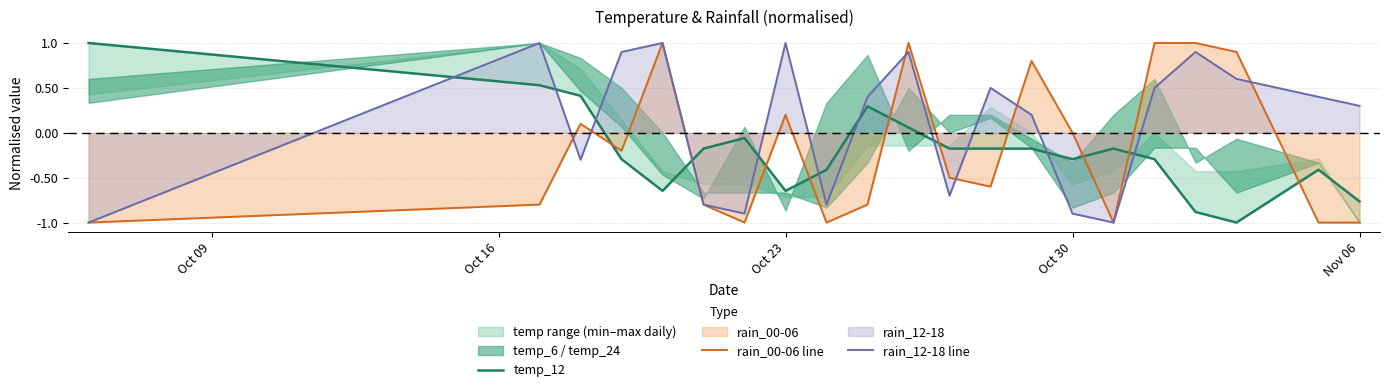

Count the number of categories in the chart.

21